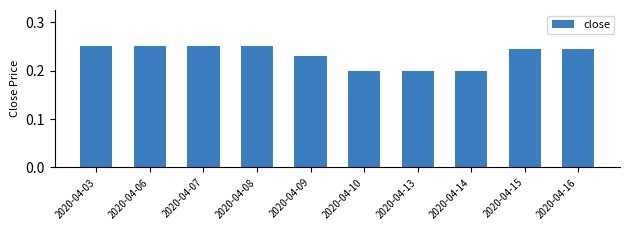

Is it true that the value at 2020-04-10 is 0.2?

True